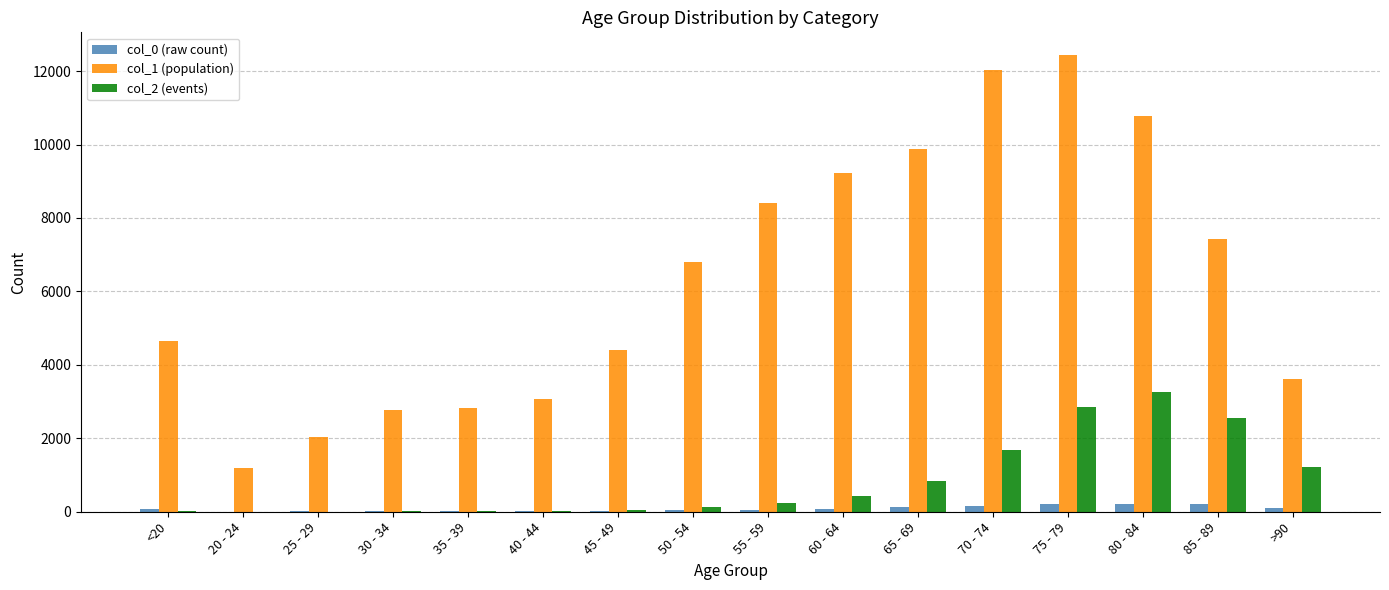

Is the value of col_1 (population) at 70 - 74 greater than the value of col_2 (events) at 70 - 74?

Yes